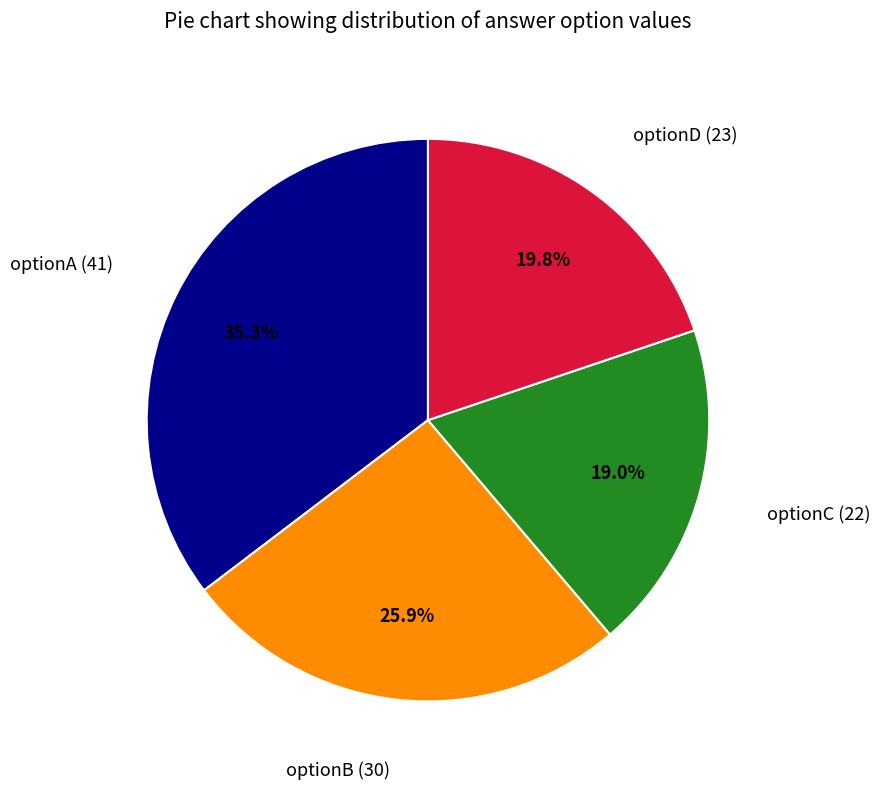

What is the smallest slice in the pie chart?

optionC (22)